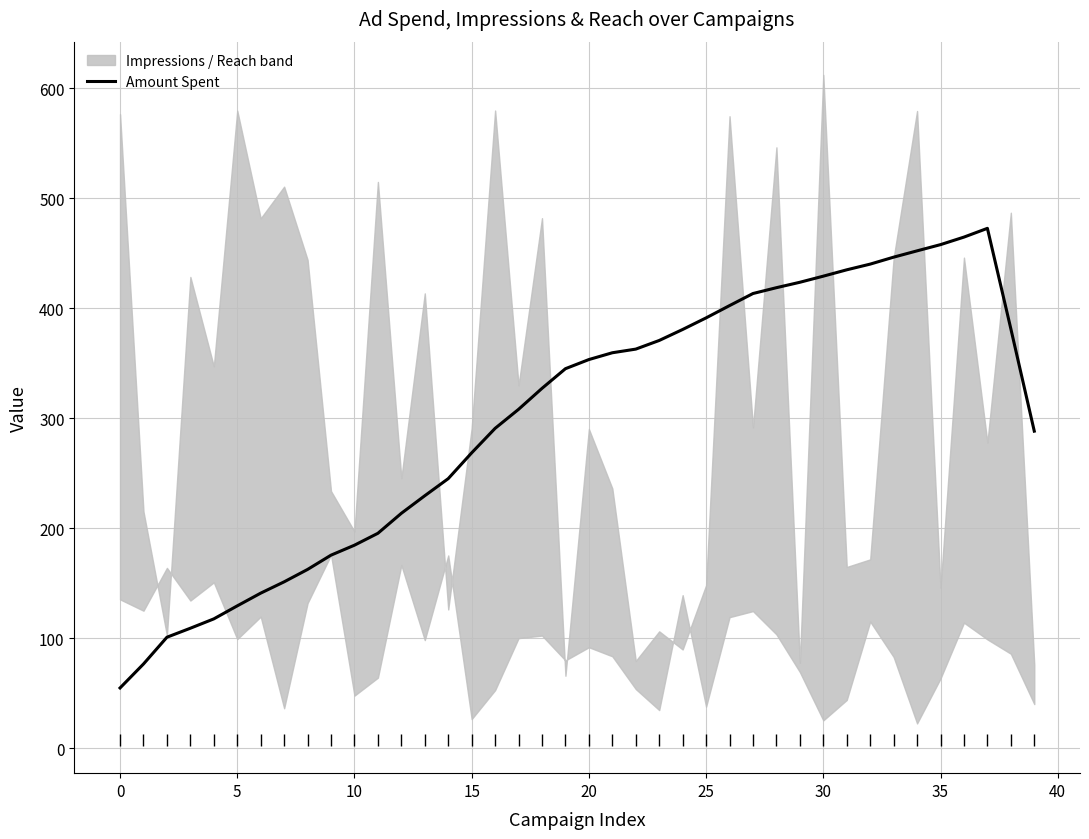

What is the sum of the values at 30 and 23?

800.0